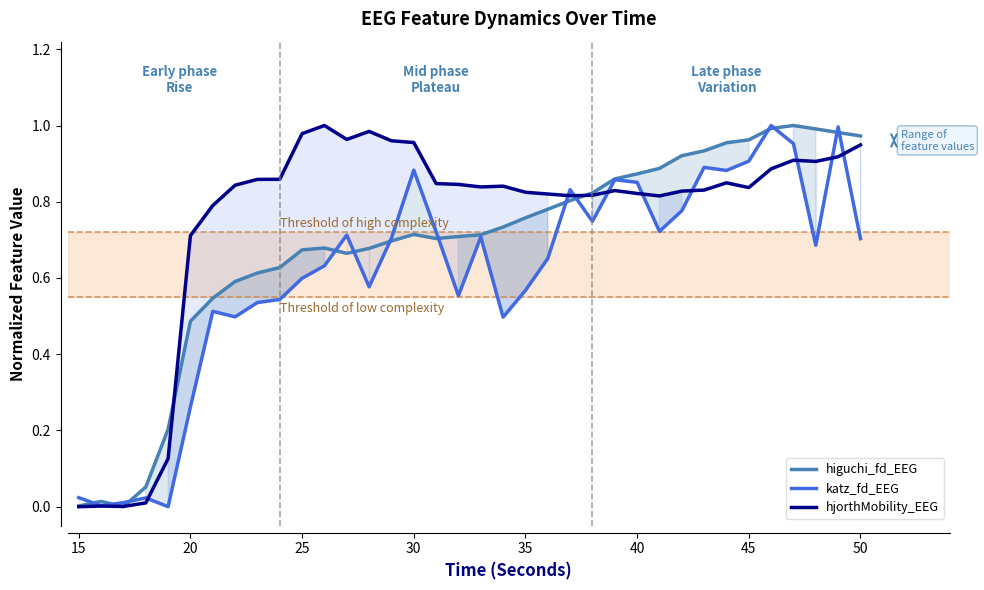

The value of katz_fd_EEG at 35 is 0.9. True or false?

False